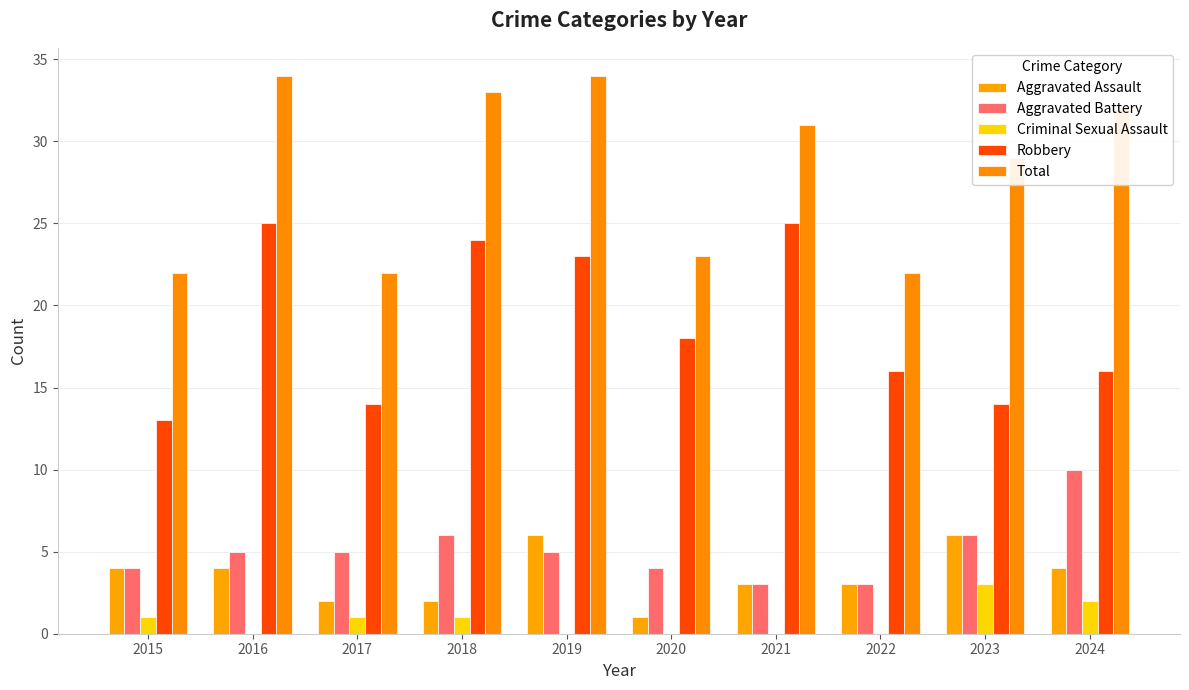

Rank the series by their maximum value, from lowest to highest.

Criminal Sexual Assault, Aggravated Assault, Aggravated Battery, Robbery, Total